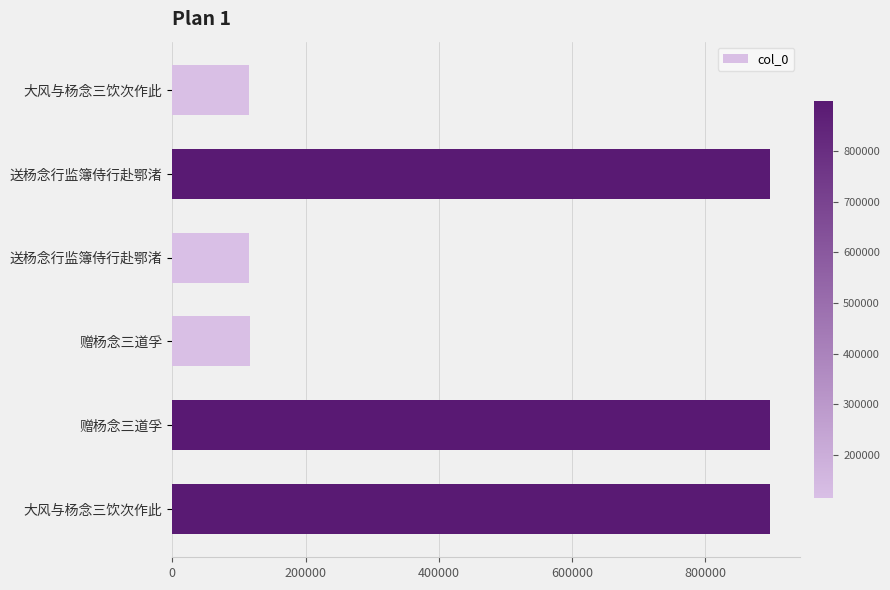

Does the chart contain any negative values?

No